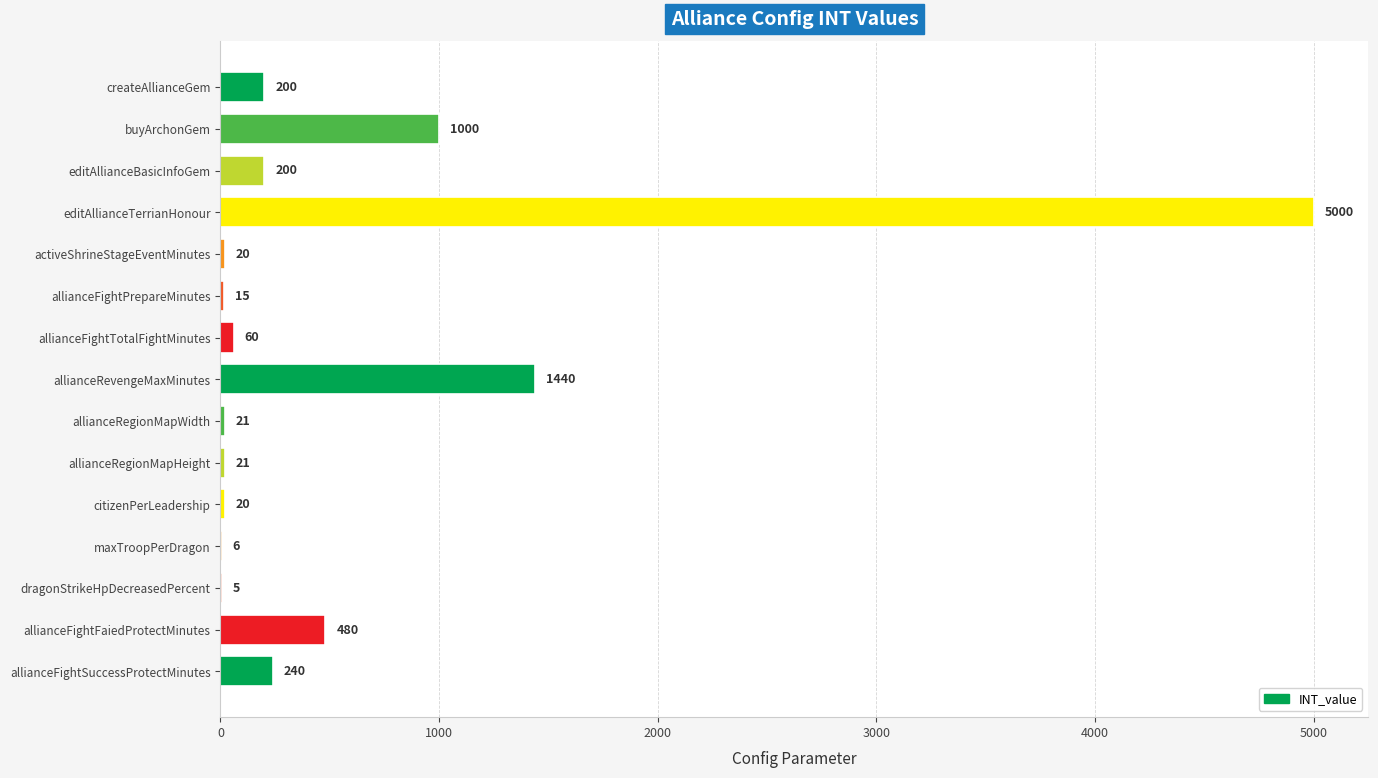

Which label corresponds to the largest value in the chart?

editAllianceTerrianHonour